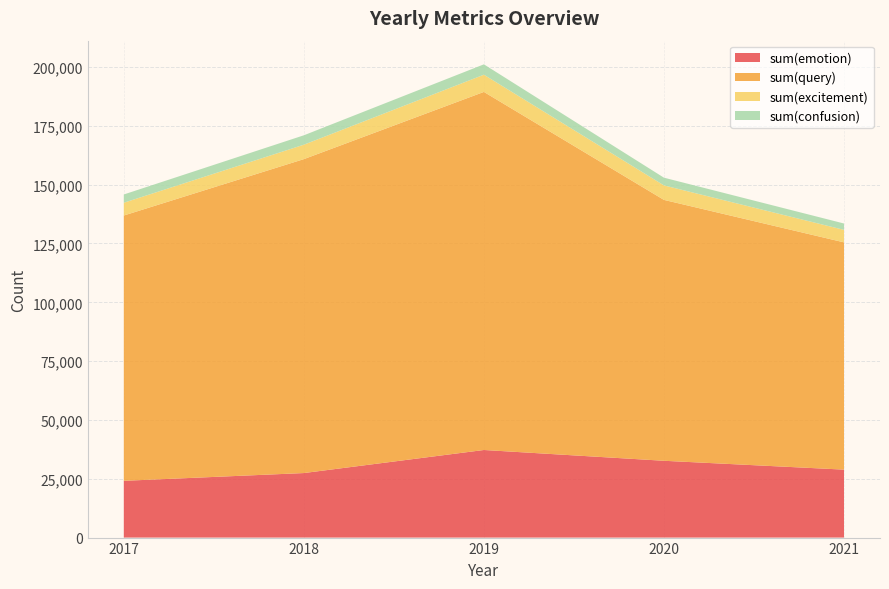

Reading left to right, extract all data points from this chart.

sum(emotion): 2017=24128	2018=27426	2020=32644	2019=37228	2021=28882
sum(query): 2017=112761	2018=133429	2020=110887	2019=152191	2021=96597
sum(excitement): 2017=5427	2018=6128	2020=6152	2019=7313	2021=5302
sum(confusion): 2017=3514	2018=3997	2020=3286	2019=4413	2021=2712